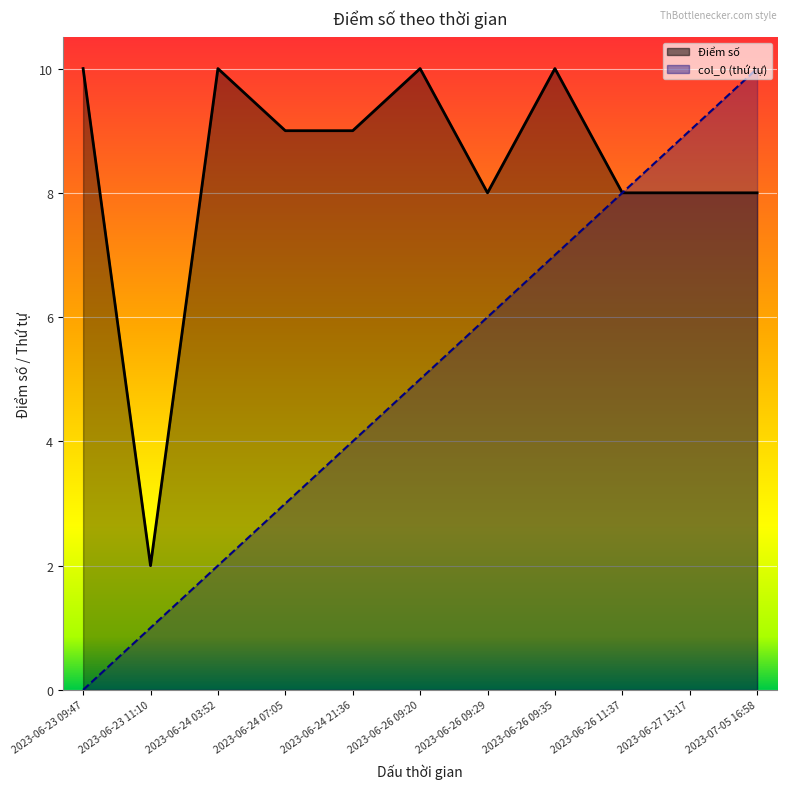

True or false: col_0 and Điểm số cross at least once.

False